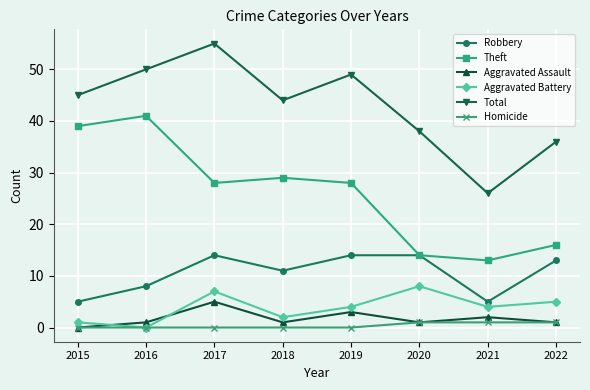

What is the difference between the second highest and second lowest values in the Aggravated Assault series?

2